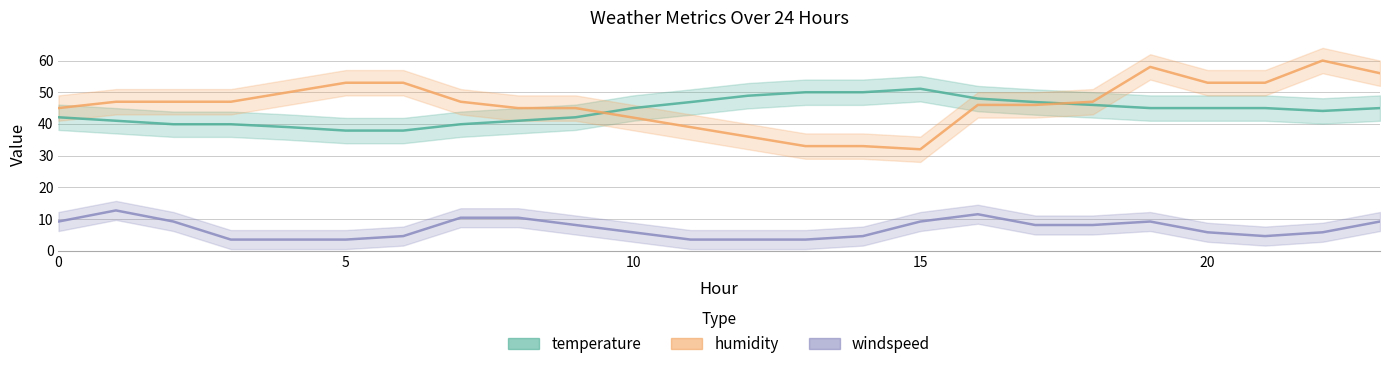

Rank the categories by windspeed value from lowest to highest.

3, 4, 5, 11, 12, 13, 6, 14, 21, 10, 20, 22, 9, 17, 18, 0, 2, 15, 19, 23, 7, 8, 16, 1